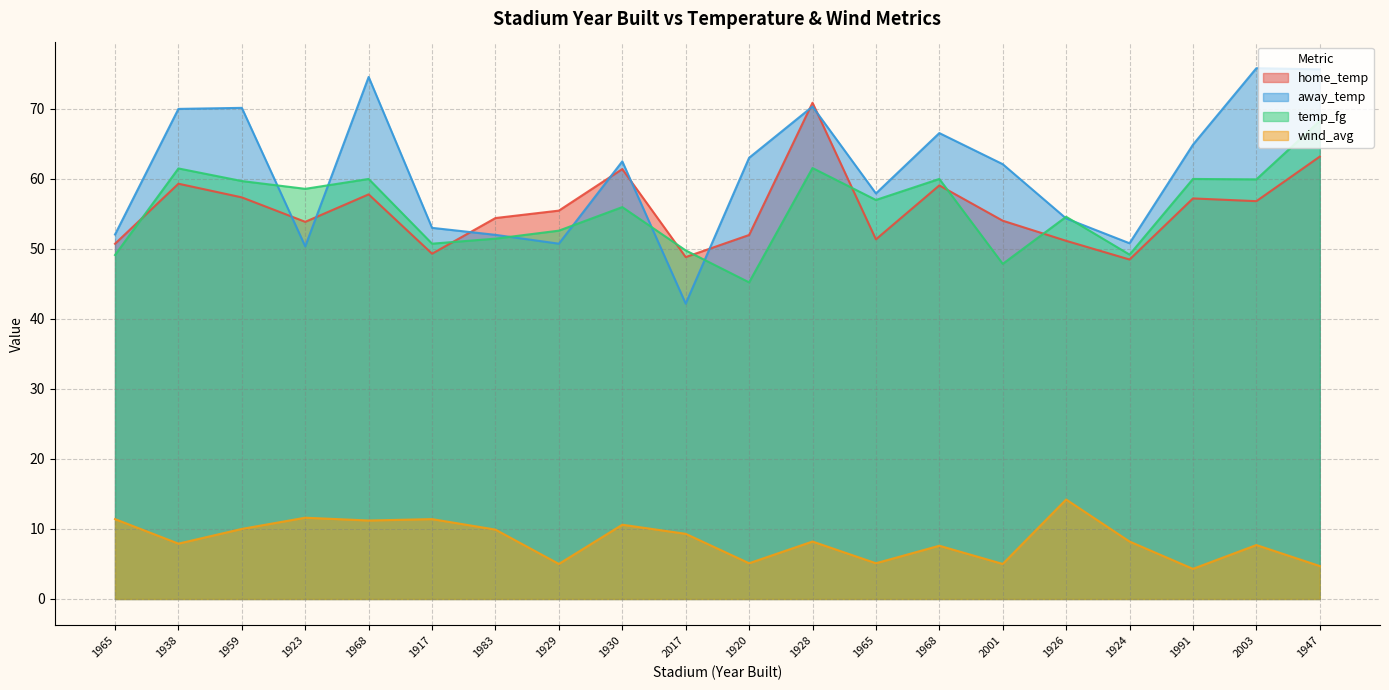

Does the chart display data point markers on the line(s)?

No